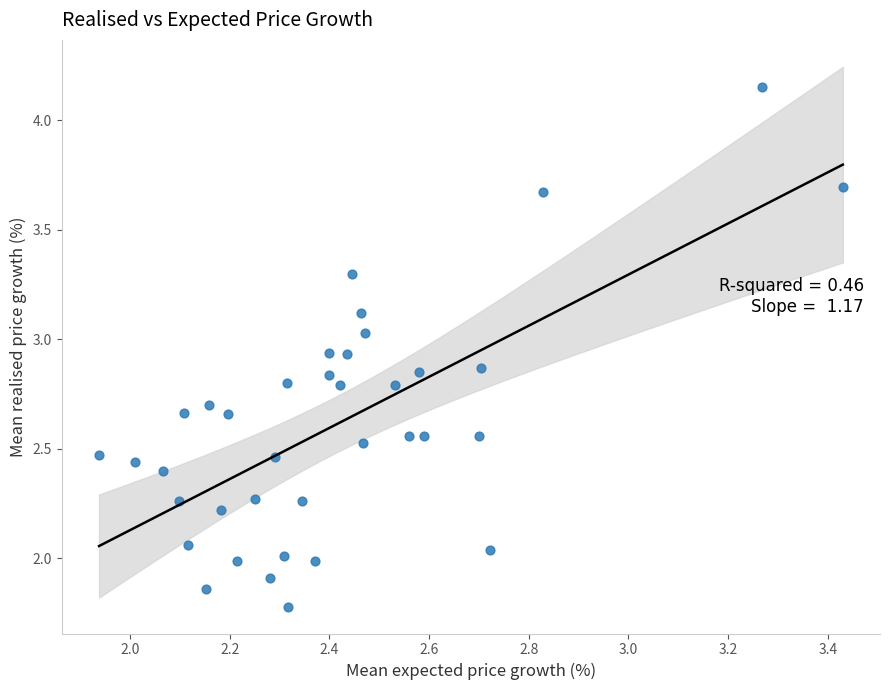

What is the range of X values (max minus min)?

1.5